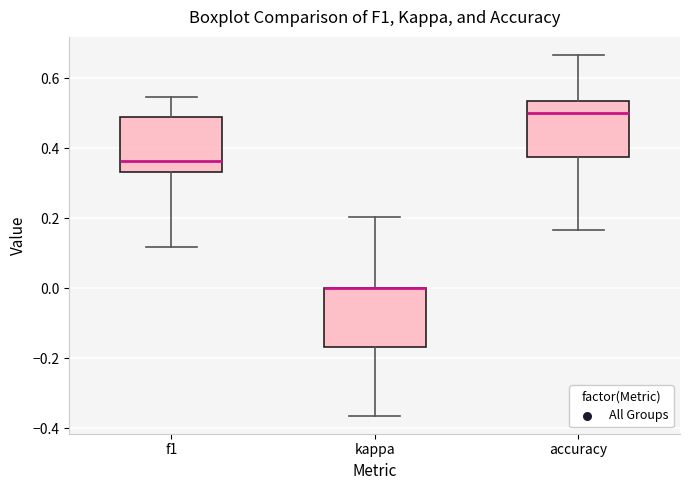

Reading left to right, transcribe this box plot: for each box, give where its median line is, the range the box spans, and where its two whiskers end, as read against the y-axis. The values are not printed on the chart, so give them approximately, as read against the axis.

f1: median 0.36, box 0.34 to 0.48, whiskers 0.12 to 0.54
kappa: median 0.00 (drawn on the box's upper edge), box -0.16 to 0.00, whiskers -0.36 to 0.20
accuracy: median 0.50, box 0.38 to 0.54, whiskers 0.16 to 0.66